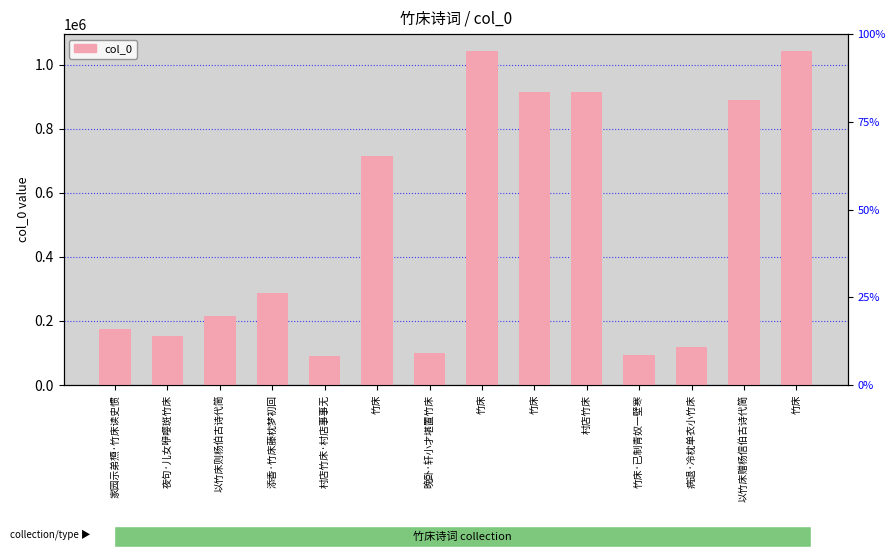

Rank the categories by value from highest to lowest.

竹床, 竹床, 村店竹床, 竹床, 以竹床赠杨信伯古诗代简, 竹床, 添香·竹床藤枕梦初回, 以竹床则杨伯古诗代简, 家园示弟槱·竹床读史惯, 夜句·儿女咿嘤斑竹床, 病退·冷枕单衣小竹床, 晚卧·轩小才堪置竹床, 竹床·已制青奴一壁寒, 村店竹床·村店事事无